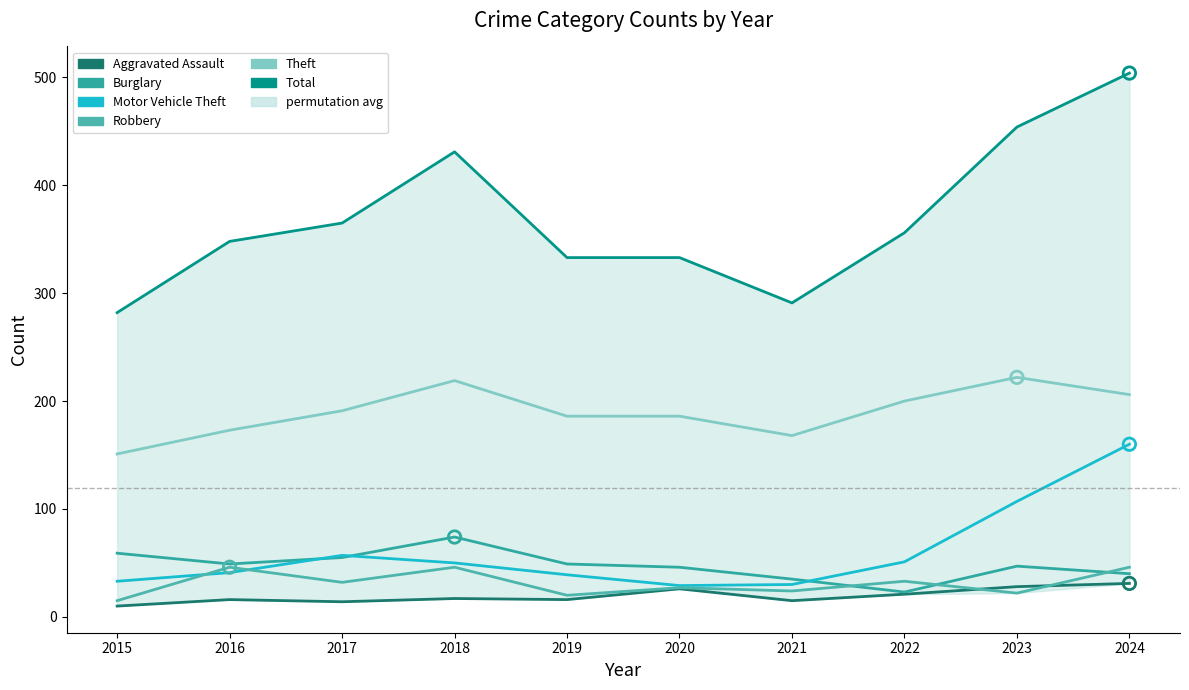

Is the value of Robbery at 2022 greater than the value of Total at 2015?

No